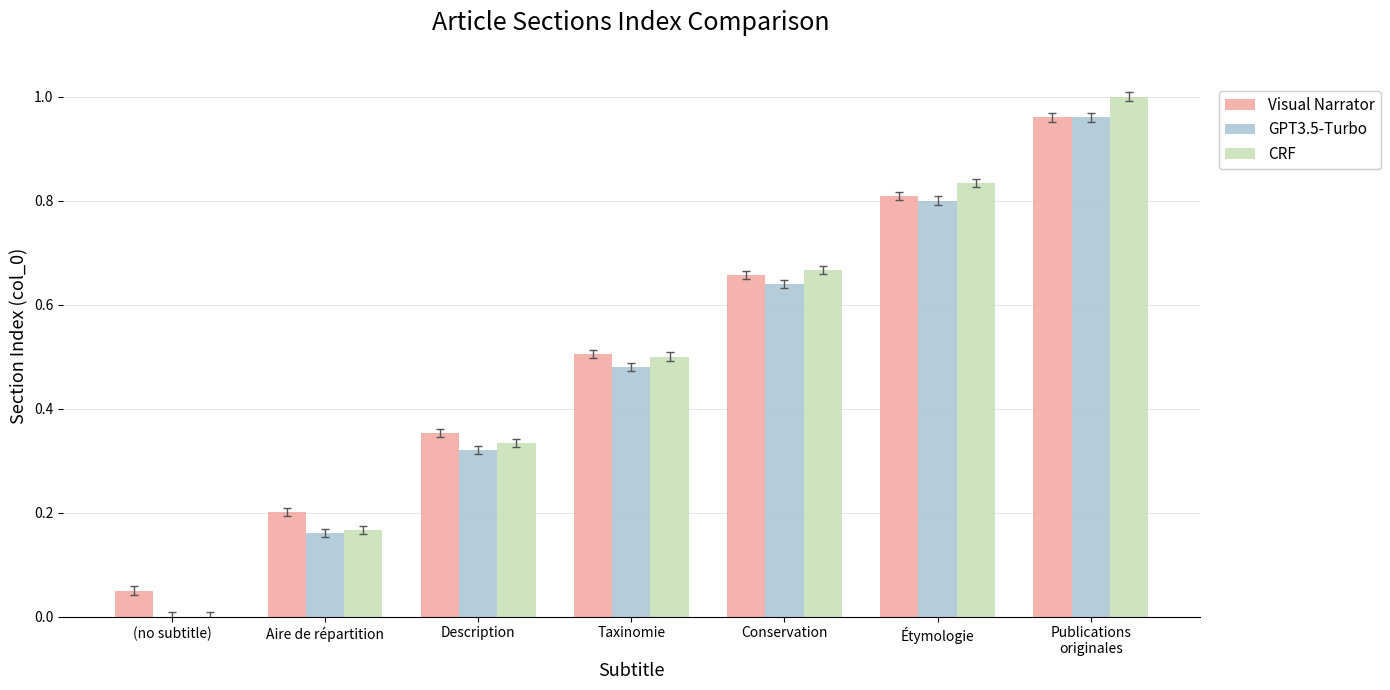

Between (no subtitle) and Description, which series saw the biggest shift?

CRF